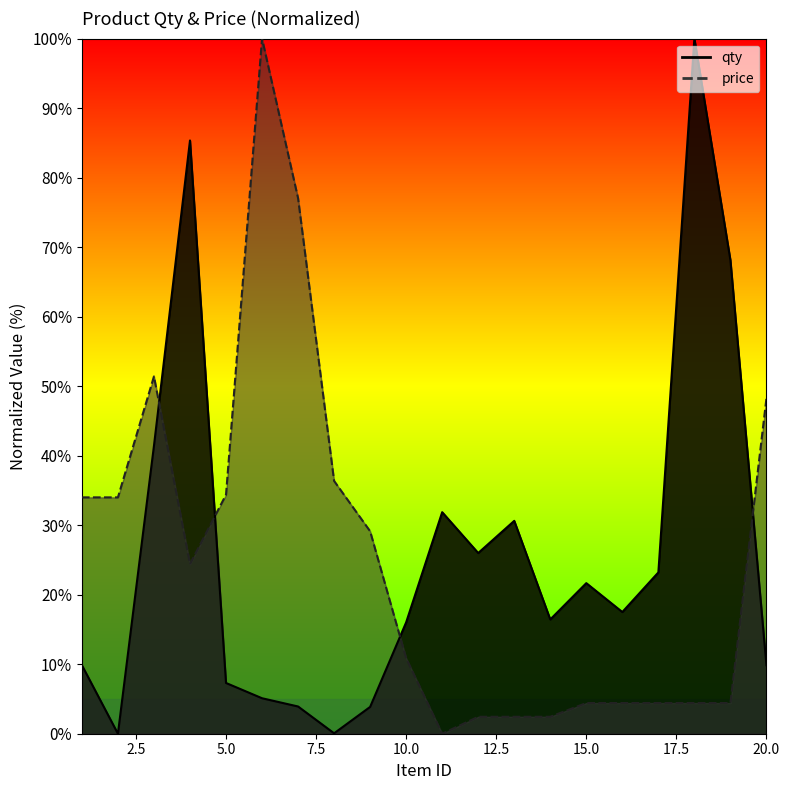

True or false: price has a value of 4.4 at 17.

True